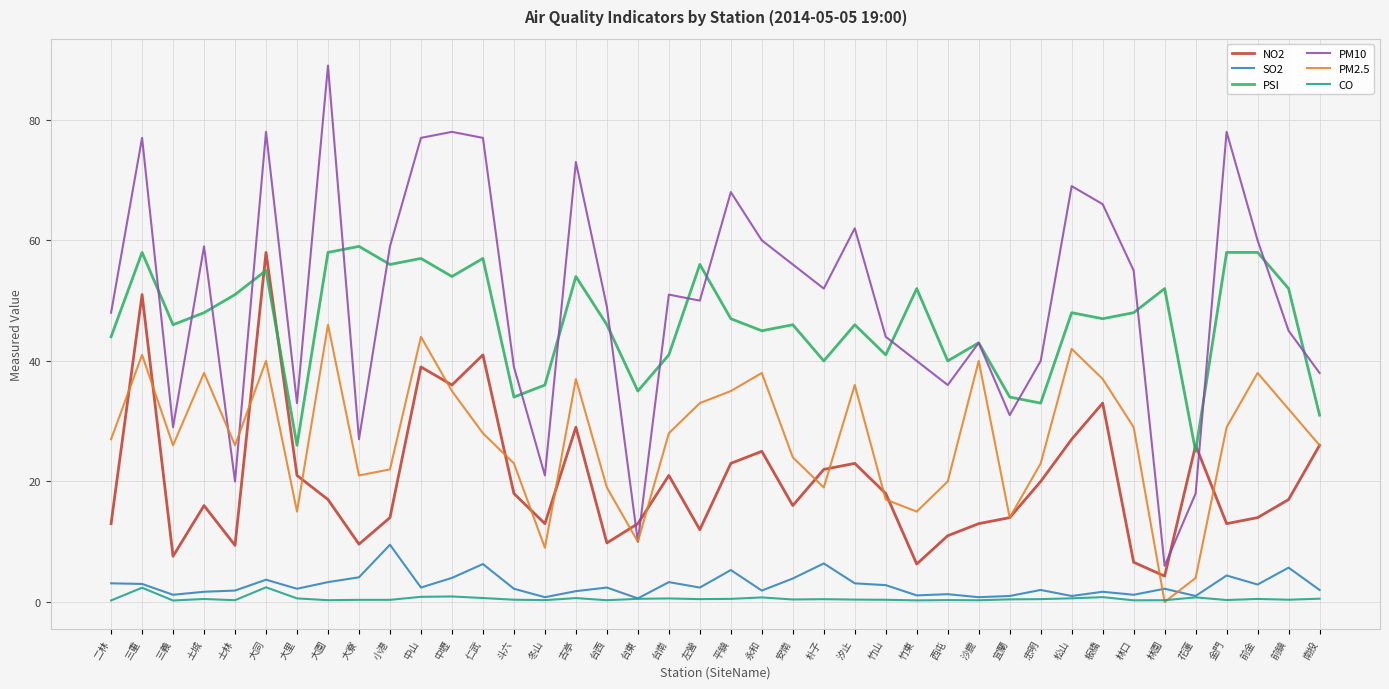

Which series has the widest spread of values?

PM10